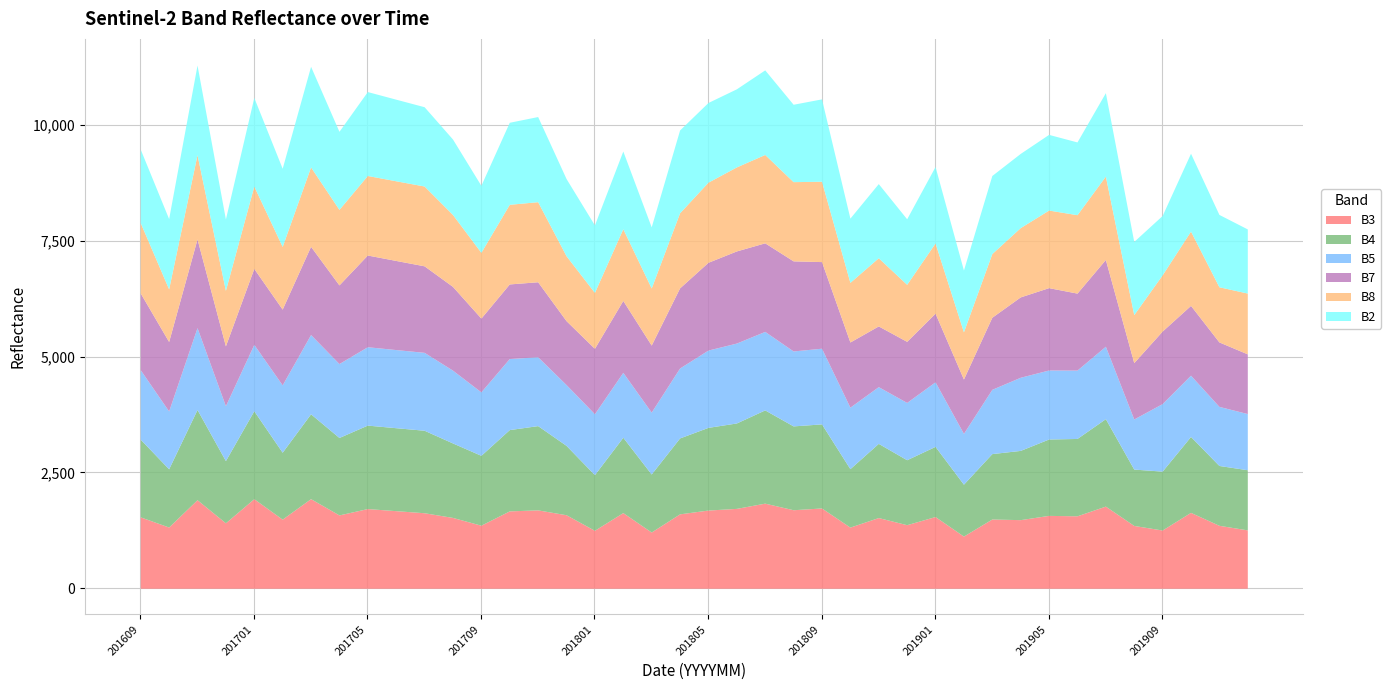

Which series ends up on top after the final intersection of B3 and B5?

B3